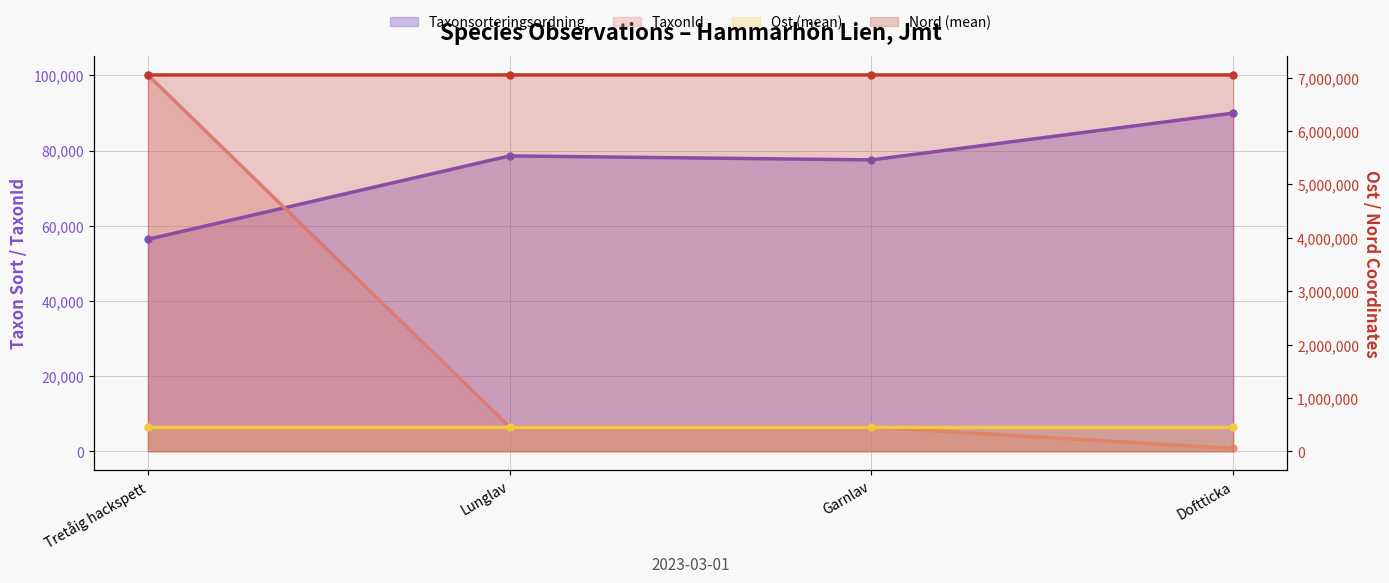

At which label is Ost_mean closest to 447205?

Garnlav